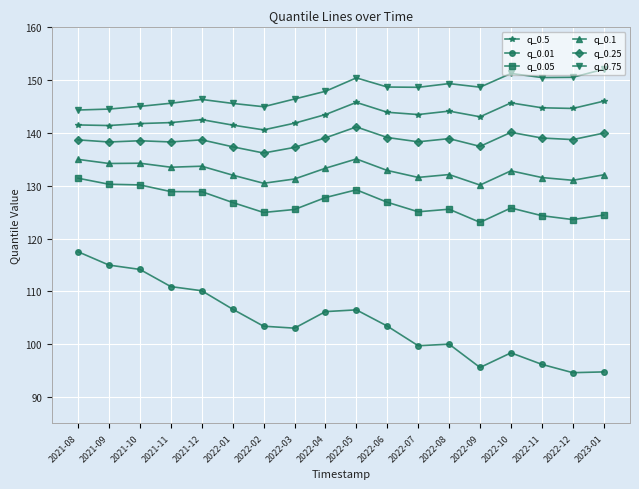

What is the lowest value of the q_0.01 series?

94.6